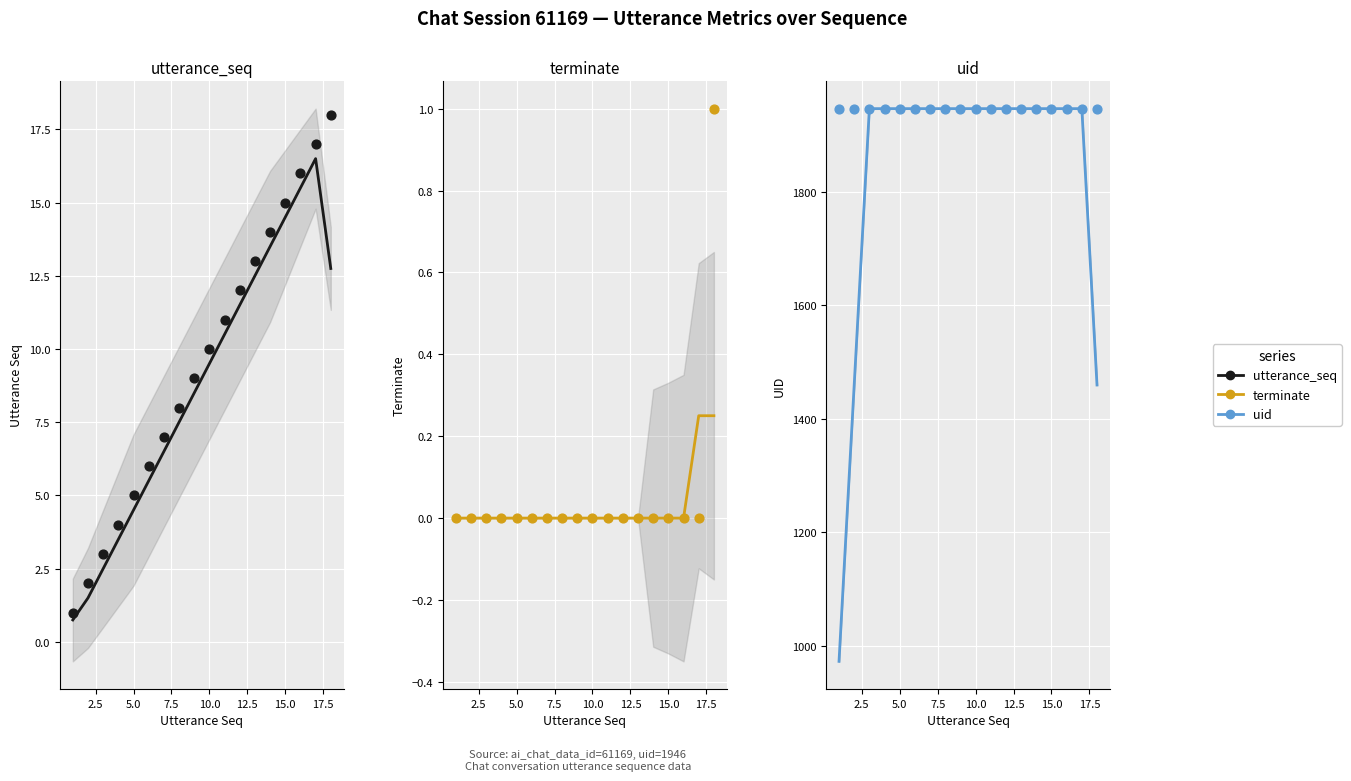

Which series reaches the minimum Y coordinate?

terminate (trend)